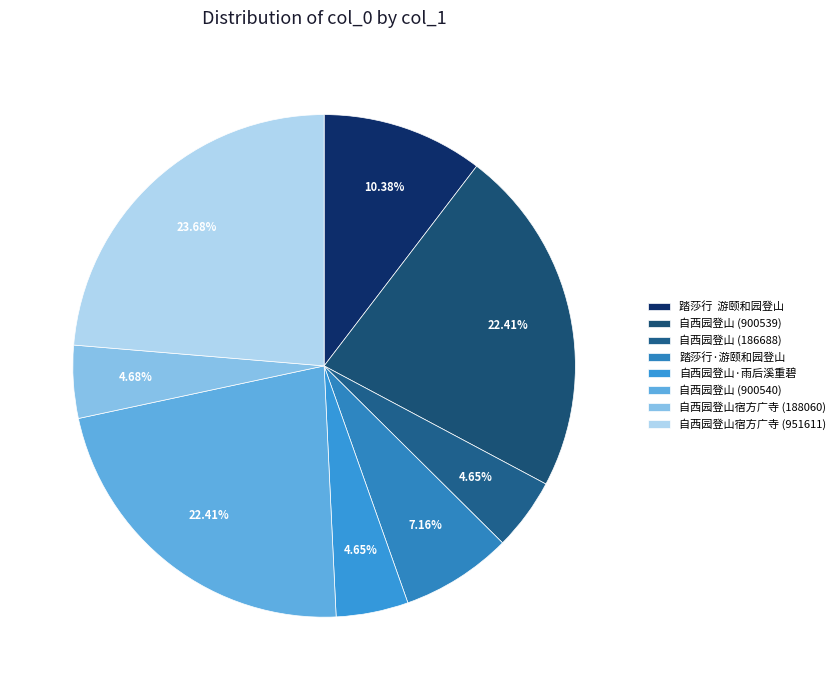

Which category has the biggest portion of the pie?

自西园登山宿方广寺 (951611)